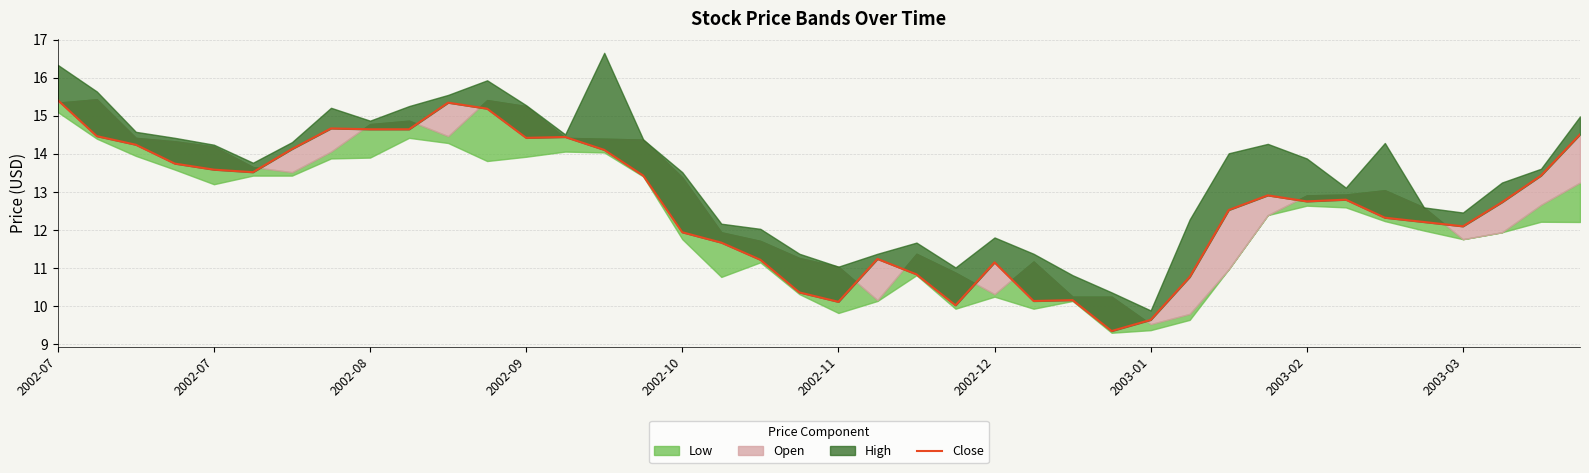

The chart shows a value of 10.4 at 19. True or false?

True